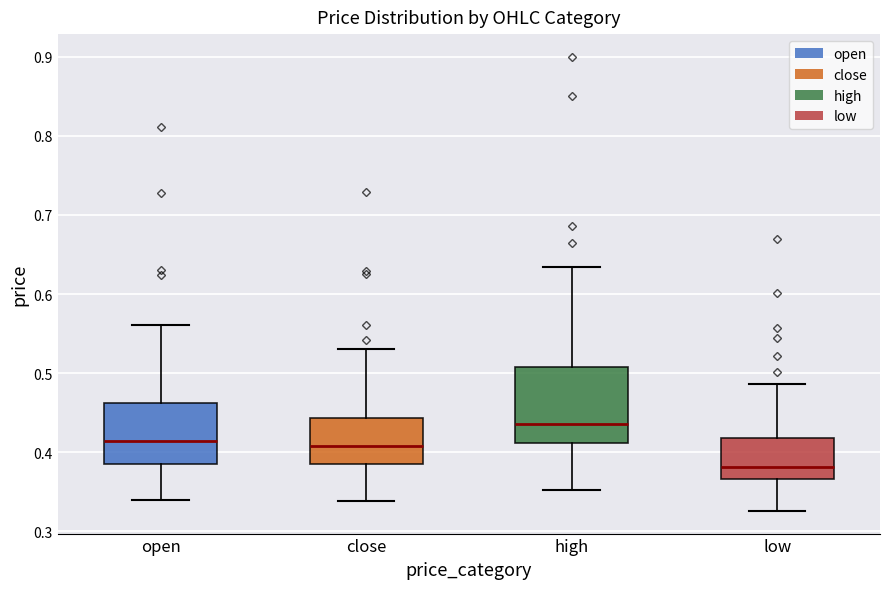

Reading left to right, transcribe this box plot: for each box, give where its median line is, the range the box spans, and where its two whiskers end, as read against the y-axis. The values are not printed on the chart, so give them approximately, as read against the axis.

open: median 0.41, box 0.38 to 0.46, whiskers 0.34 to 0.56
close: median 0.41, box 0.39 to 0.44, whiskers 0.34 to 0.53
high: median 0.44, box 0.41 to 0.51, whiskers 0.35 to 0.63
low: median 0.38, box 0.37 to 0.42, whiskers 0.33 to 0.49